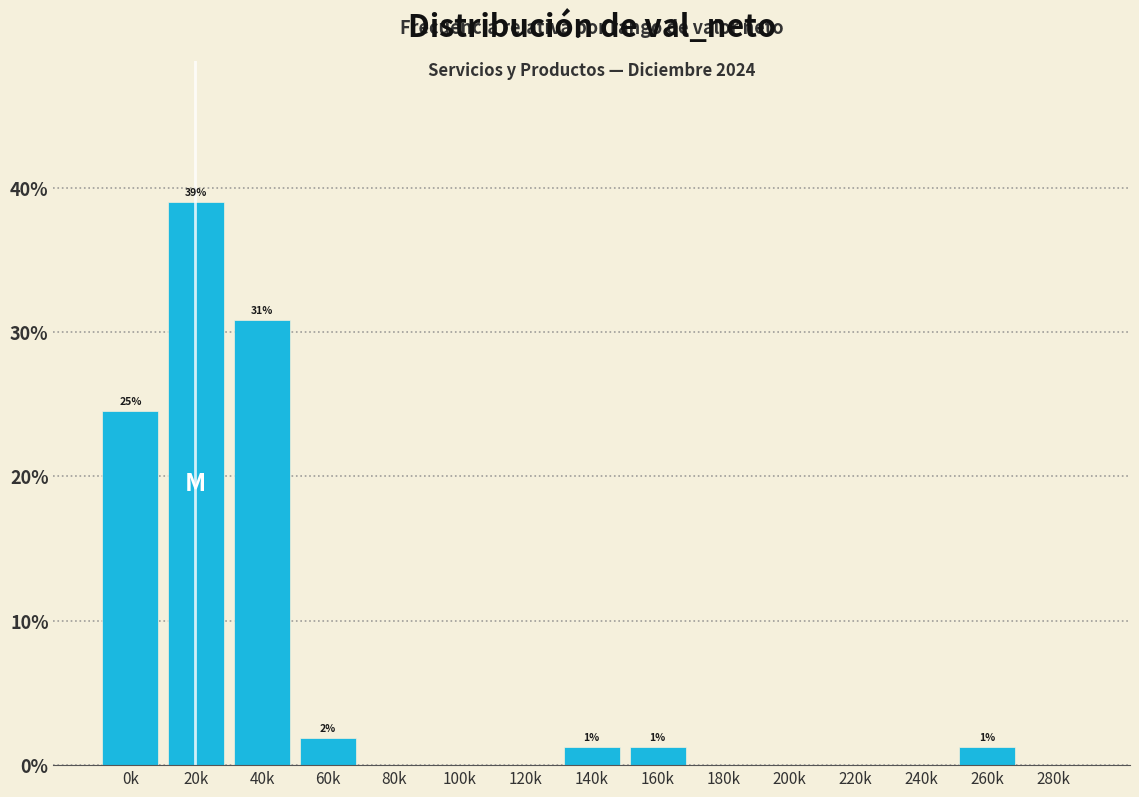

Reading right to left, extract all data points from this chart.

280k=0.0	260k=1.3	240k=0.0	220k=0.0	200k=0.0	180k=0.0	160k=1.3	140k=1.3	120k=0.0	100k=0.0	80k=0.0	60k=1.9	40k=30.8	20k=39.0	0k=24.5